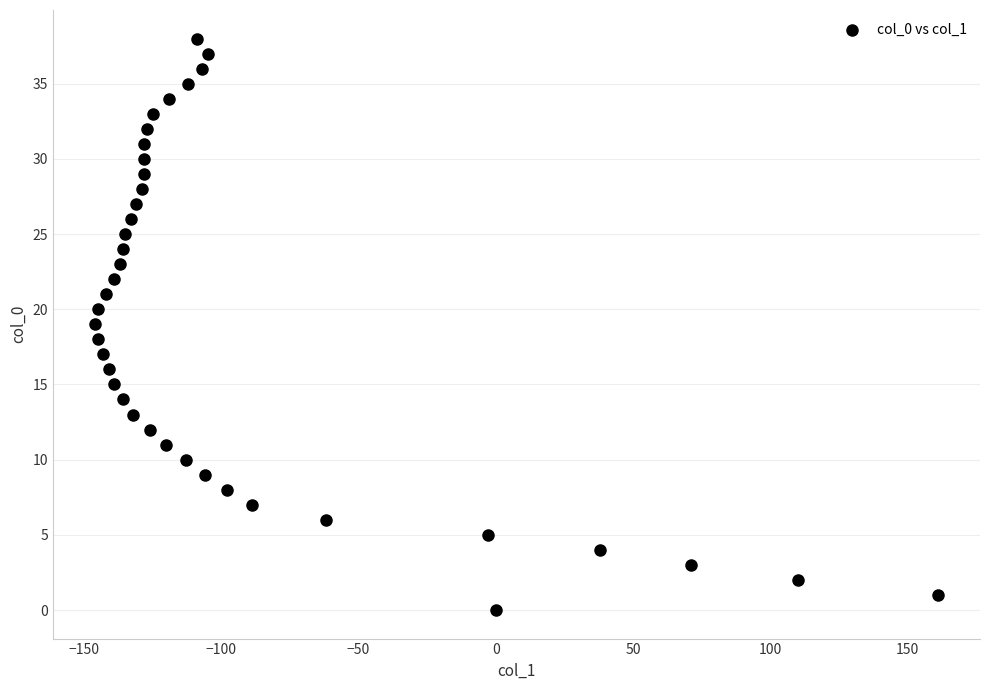

What is the range of X values (max minus min)?

307